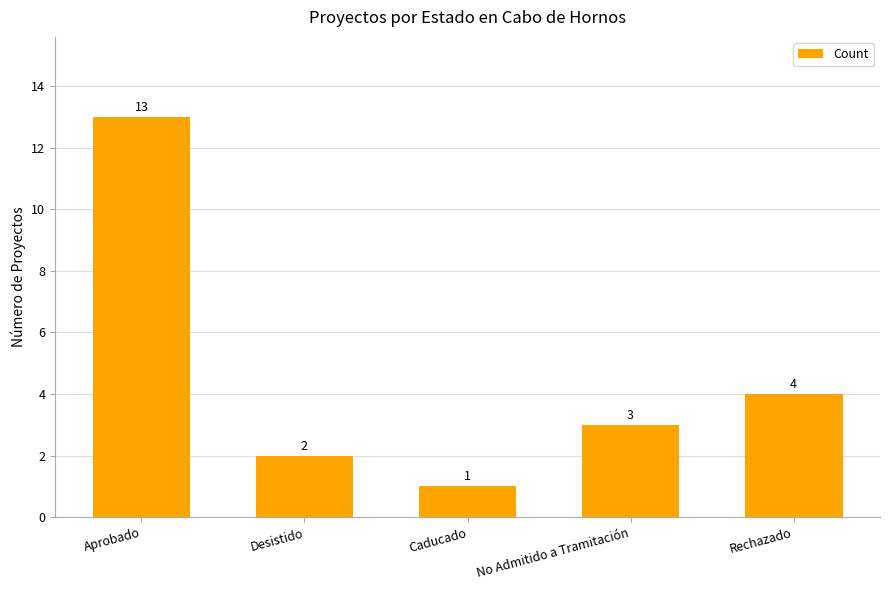

What is the label of the 3rd bar from the right?

Caducado